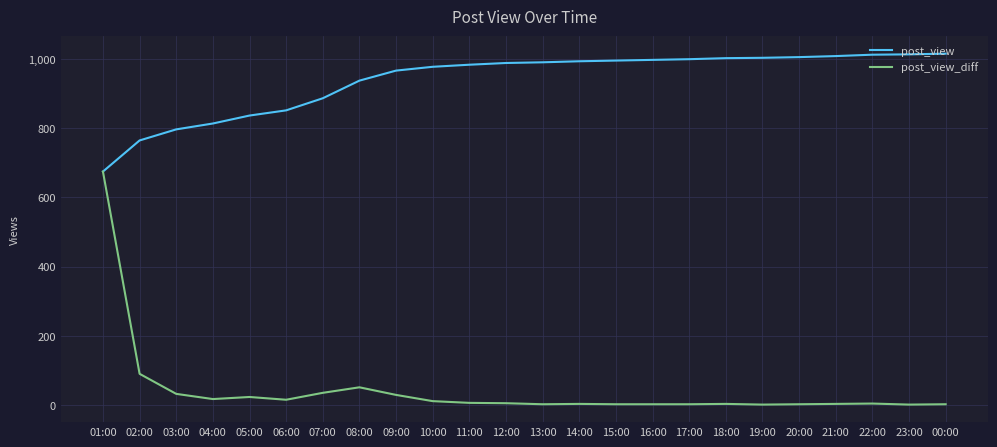

What is the spread (max minus min) of values at 06:00?

837